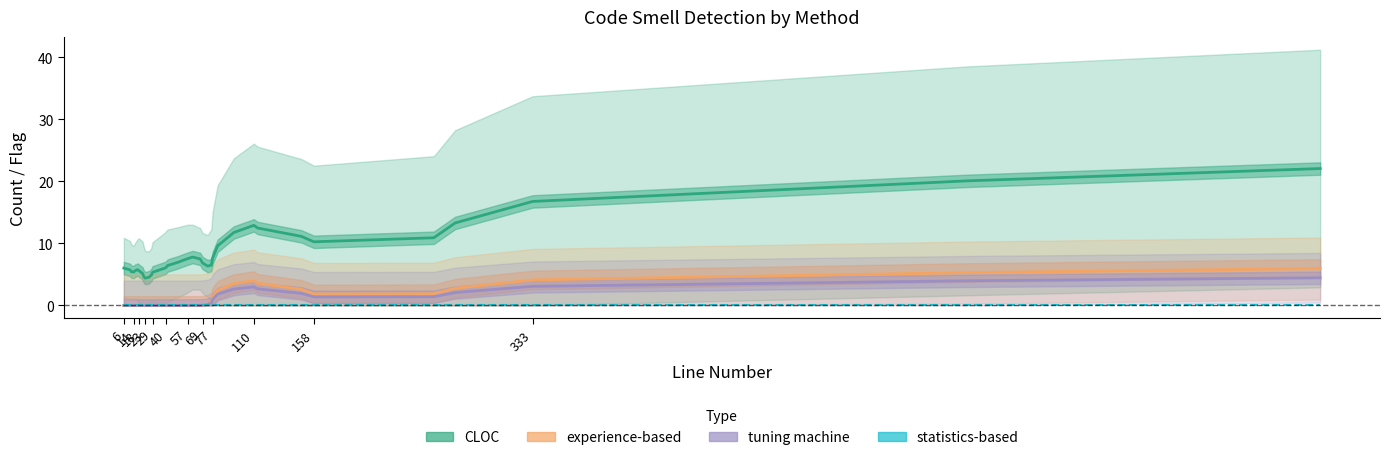

How many lines are shown in the chart?

4